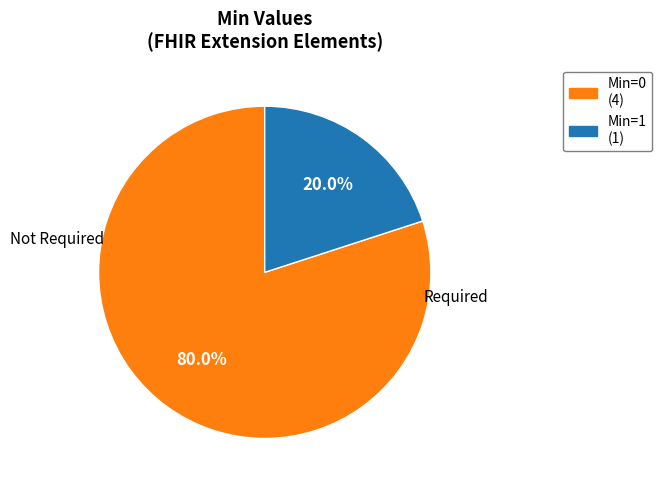

Does any single category account for the majority?

Yes